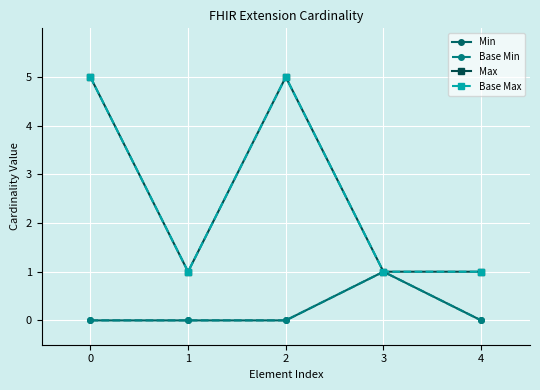

Reading right to left, what are all the values shown in this chart?

Min: 4=0	3=1	2=0	1=0	0=0
Base Min: 4=0	3=1	2=0	1=0	0=0
Max: 4=1	3=1	2=5	1=1	0=5
Base Max: 4=1	3=1	2=5	1=1	0=5